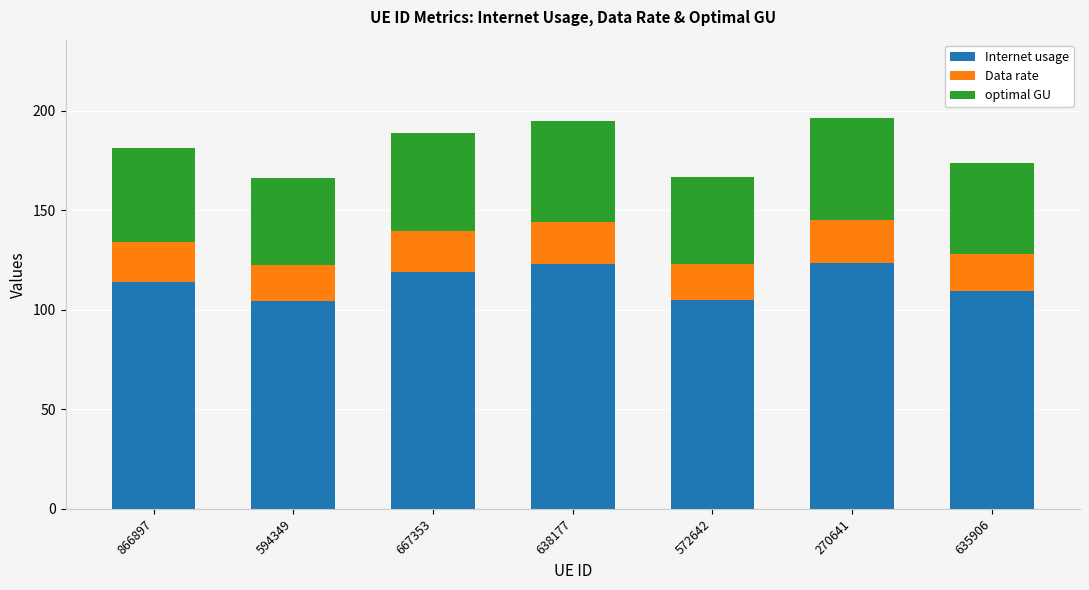

What is the average value of the Internet usage series?

114.1